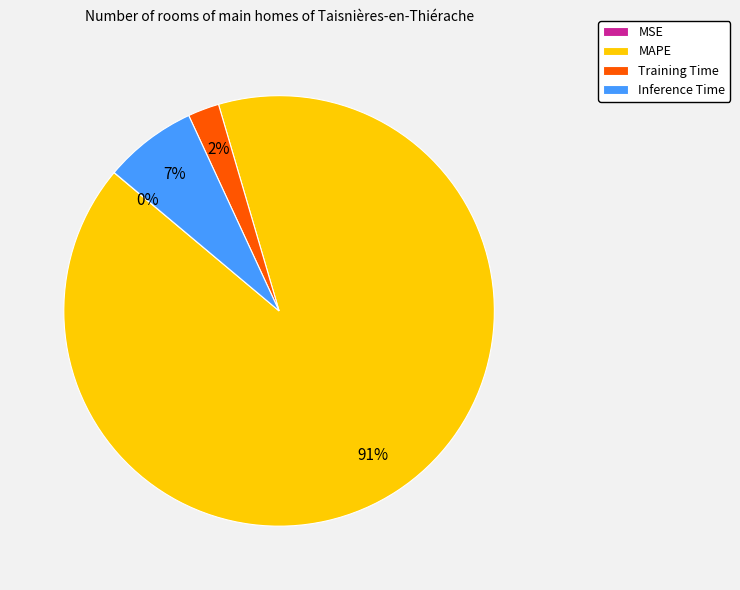

Which category has the biggest portion of the pie?

MAPE